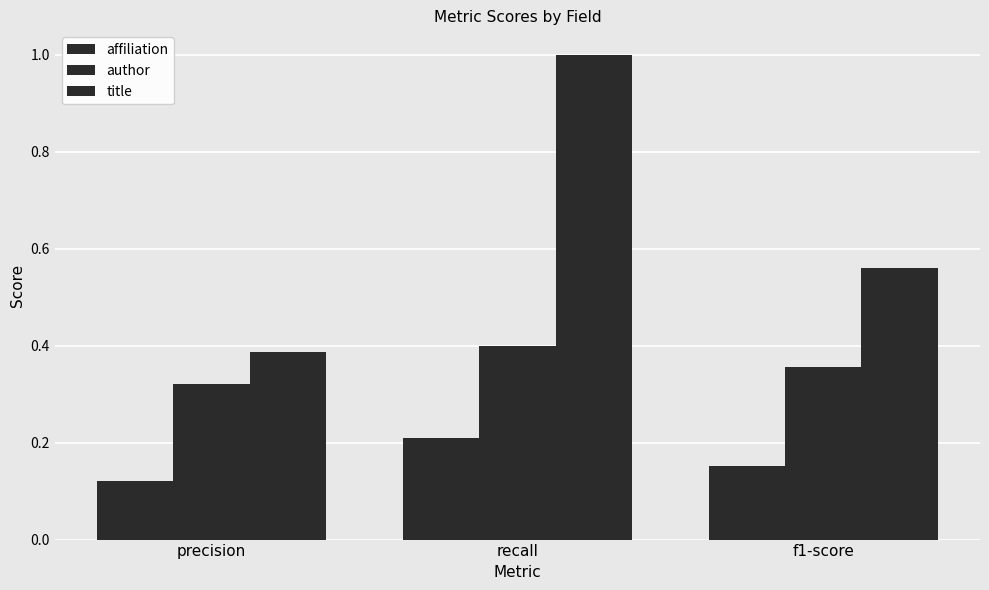

How many data points does each series have?

3